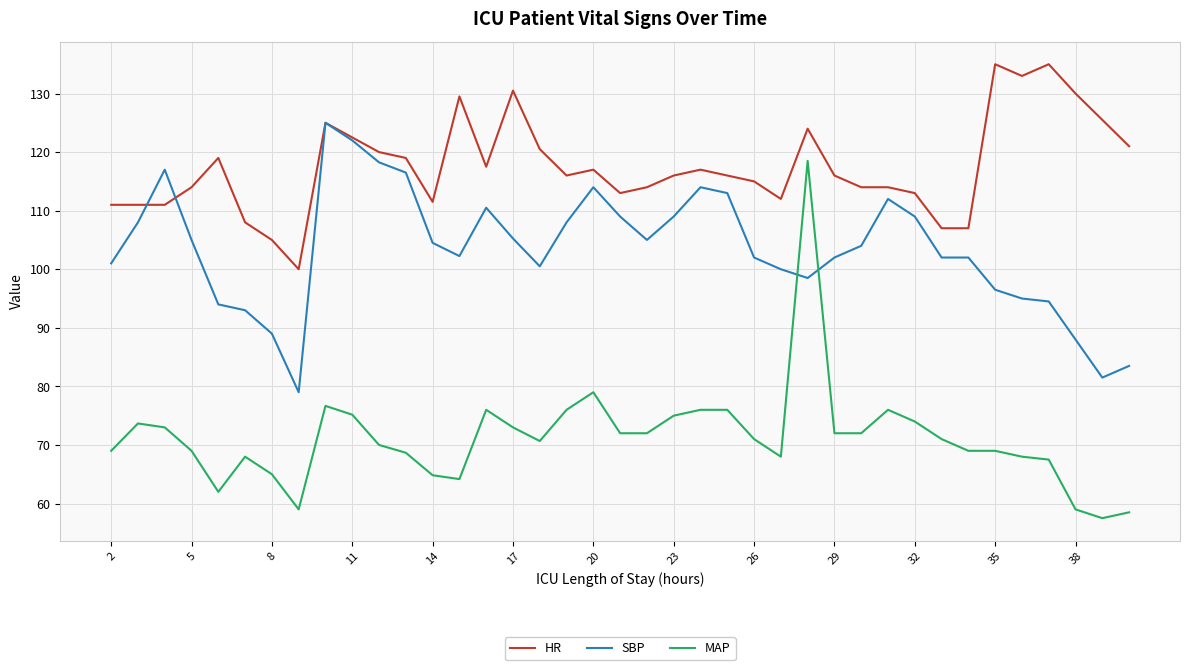

List the series in order of their peak value, highest first.

HR, SBP, MAP